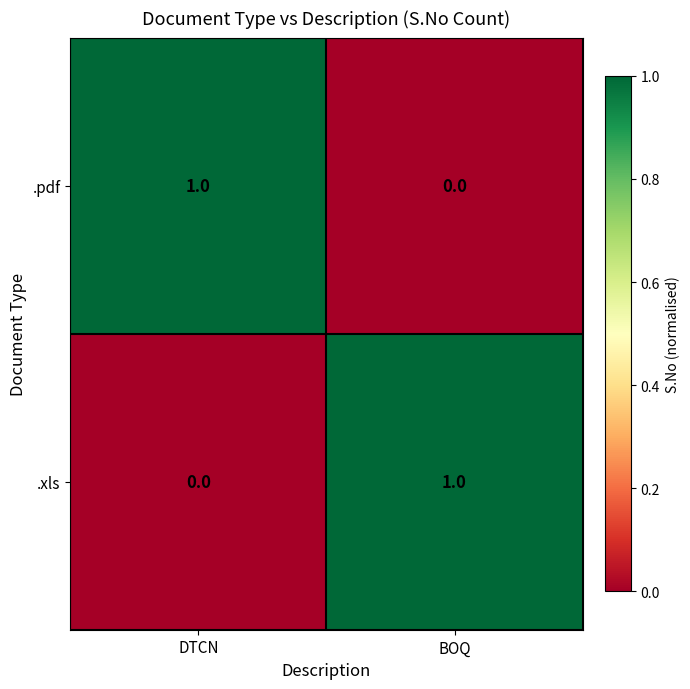

Where is .pdf nearest to the value 0?

BOQ